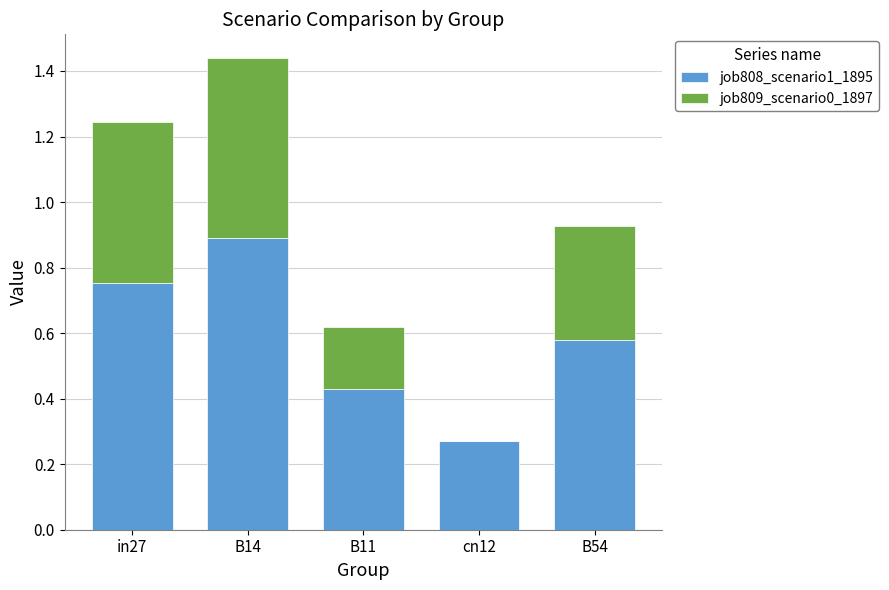

How many distinct data groups are displayed?

2